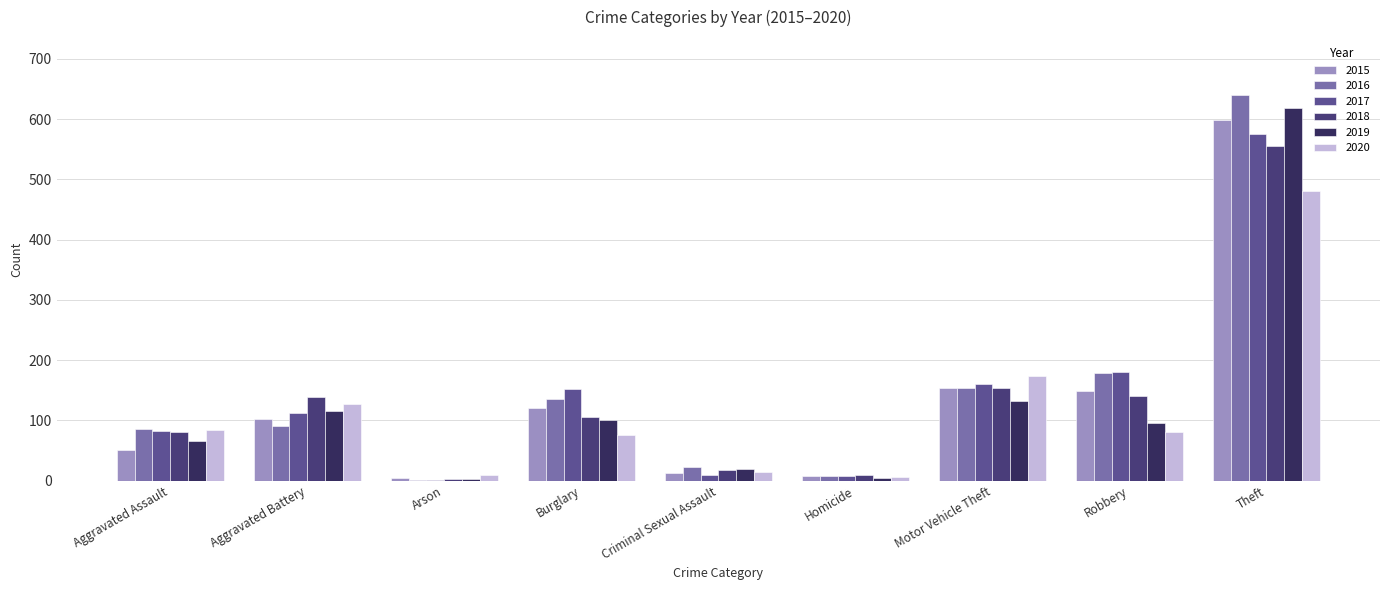

At how many categories does at least one series exceed 570?

1